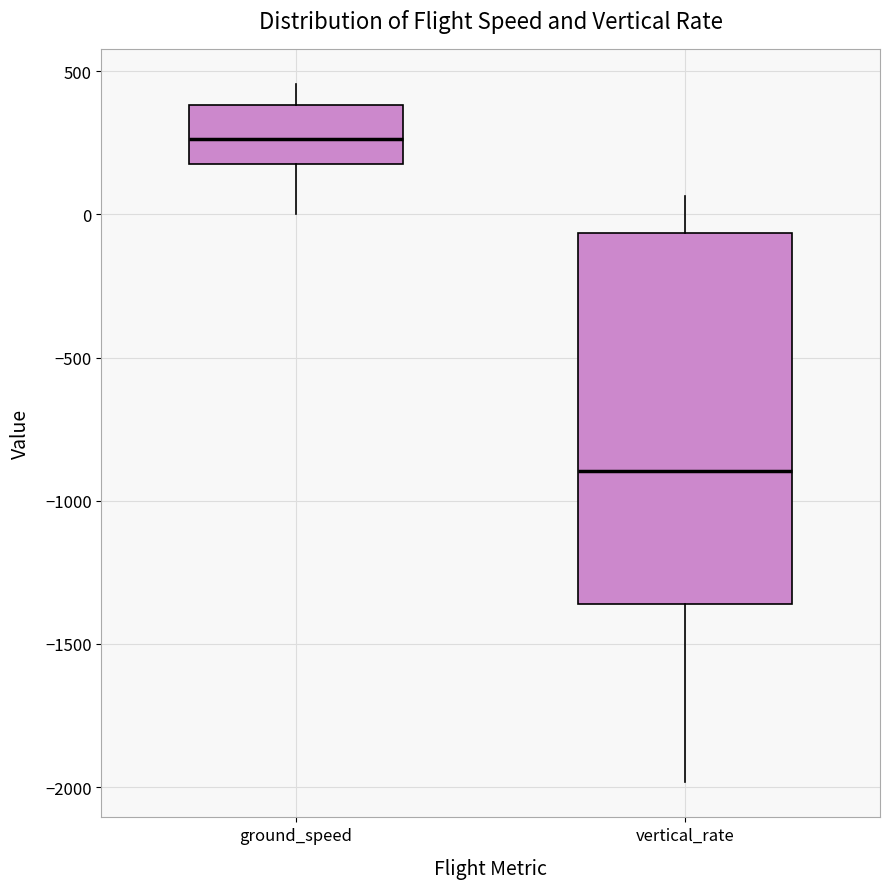

Which box has the lowest median line?

vertical_rate